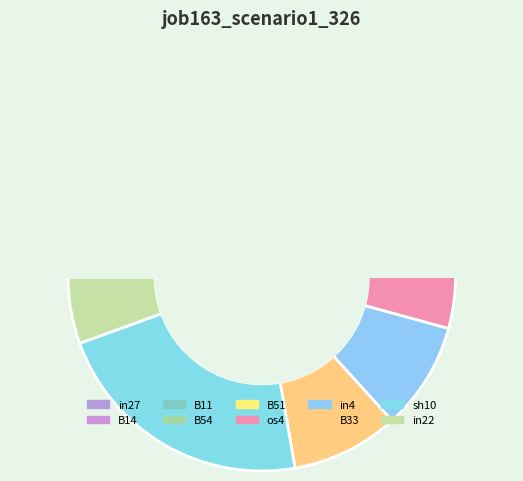

How many segments does this pie chart have?

10